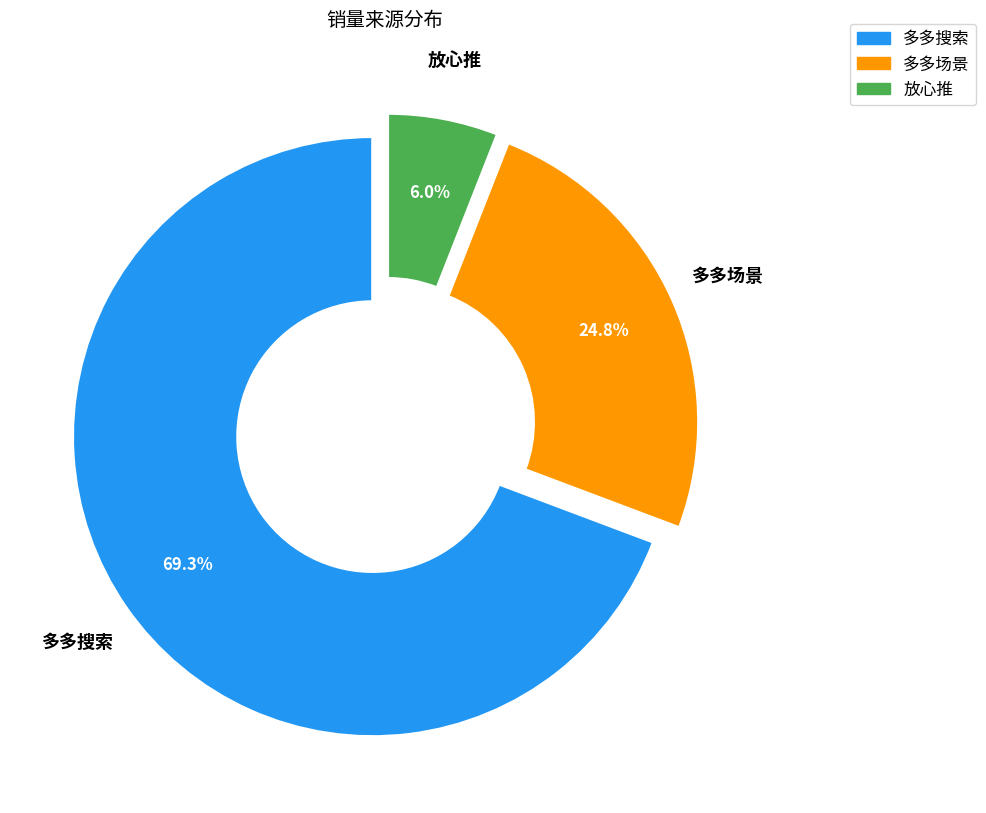

Do 多多场景 and 放心推 together represent more than half of the pie?

No